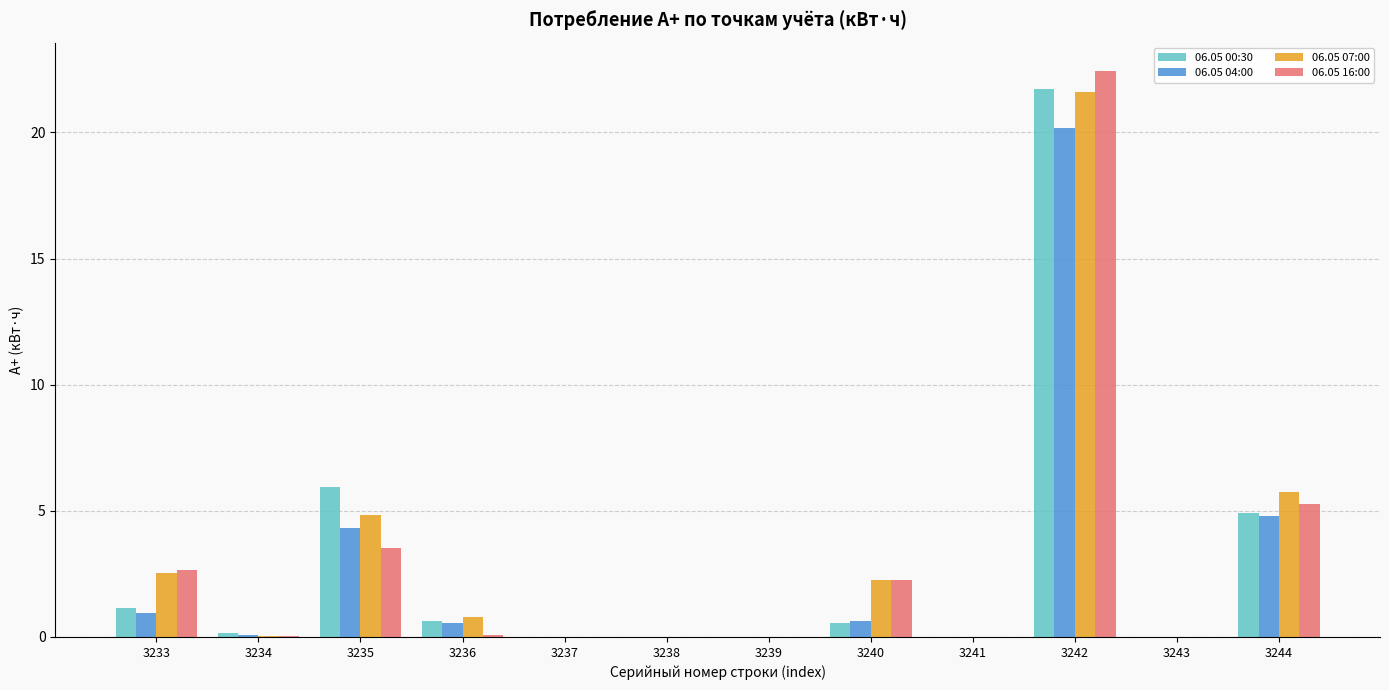

At which category does the chart reach its peak across all series?

3242